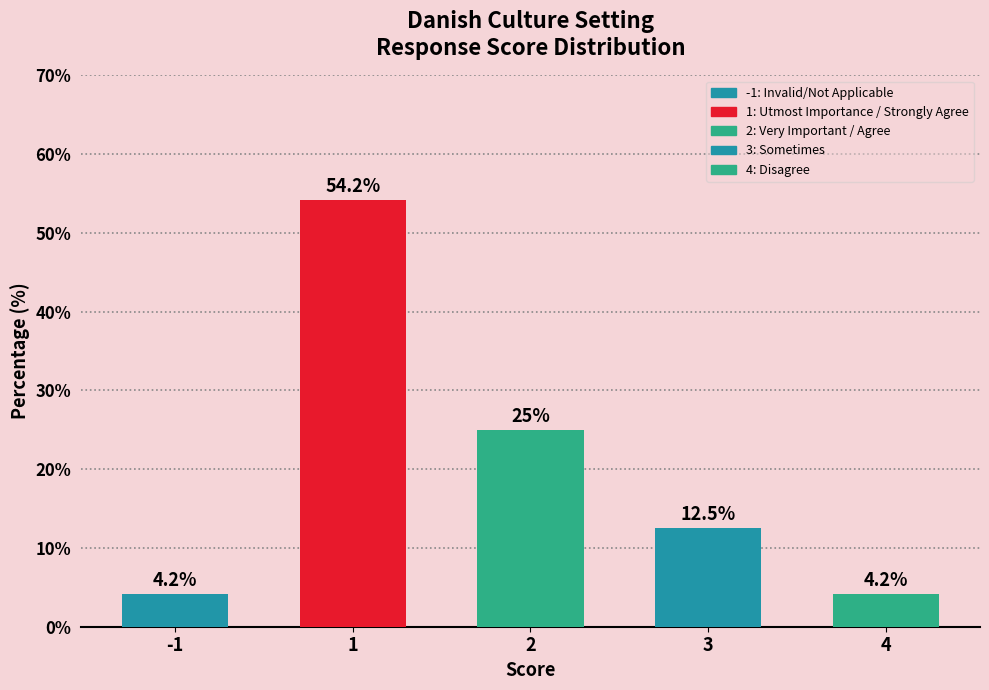

At which label is the value closest to 29?

2